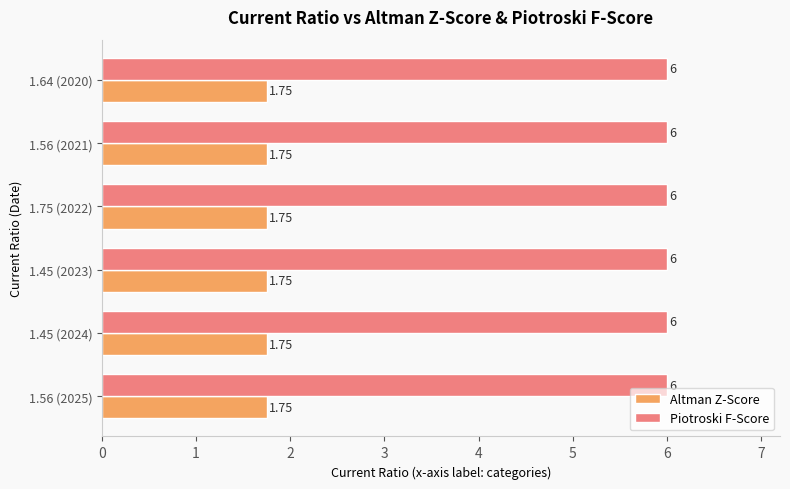

List the series in order of their peak value, lowest first.

Altman Z-Score, Piotroski F-Score